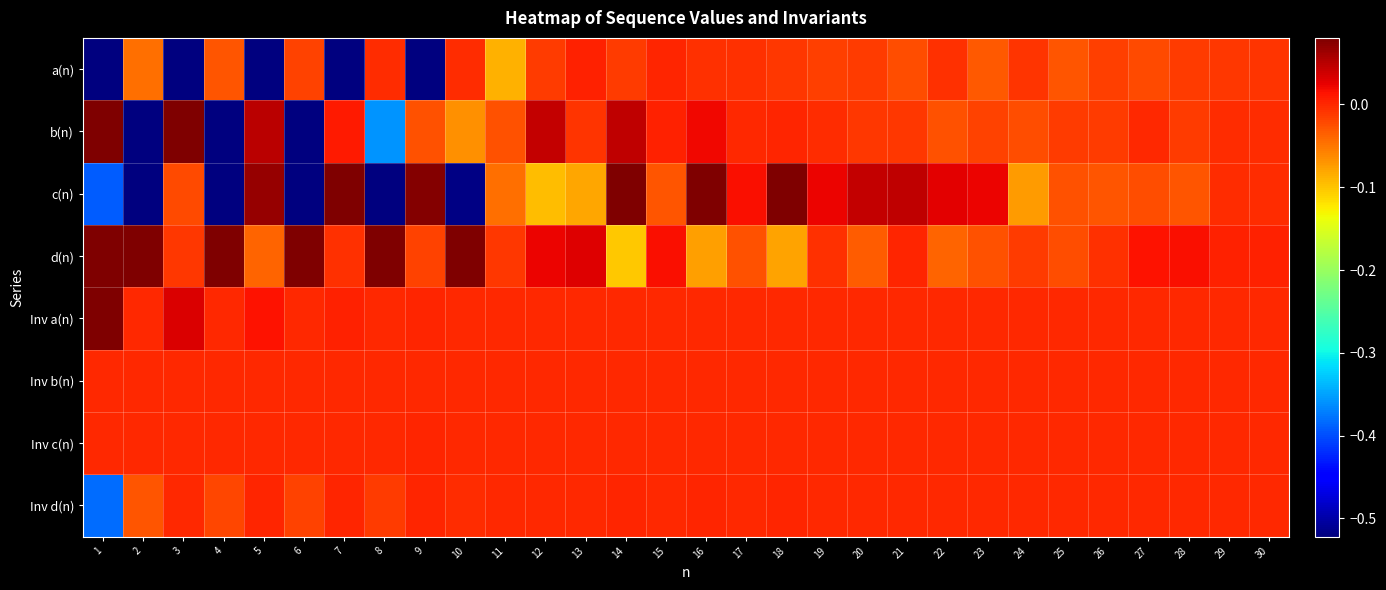

Rank the series by their maximum value, from highest to lowest.

d(n), c(n), Inv a(n), b(n), a(n), Inv d(n), Inv c(n), Inv b(n)